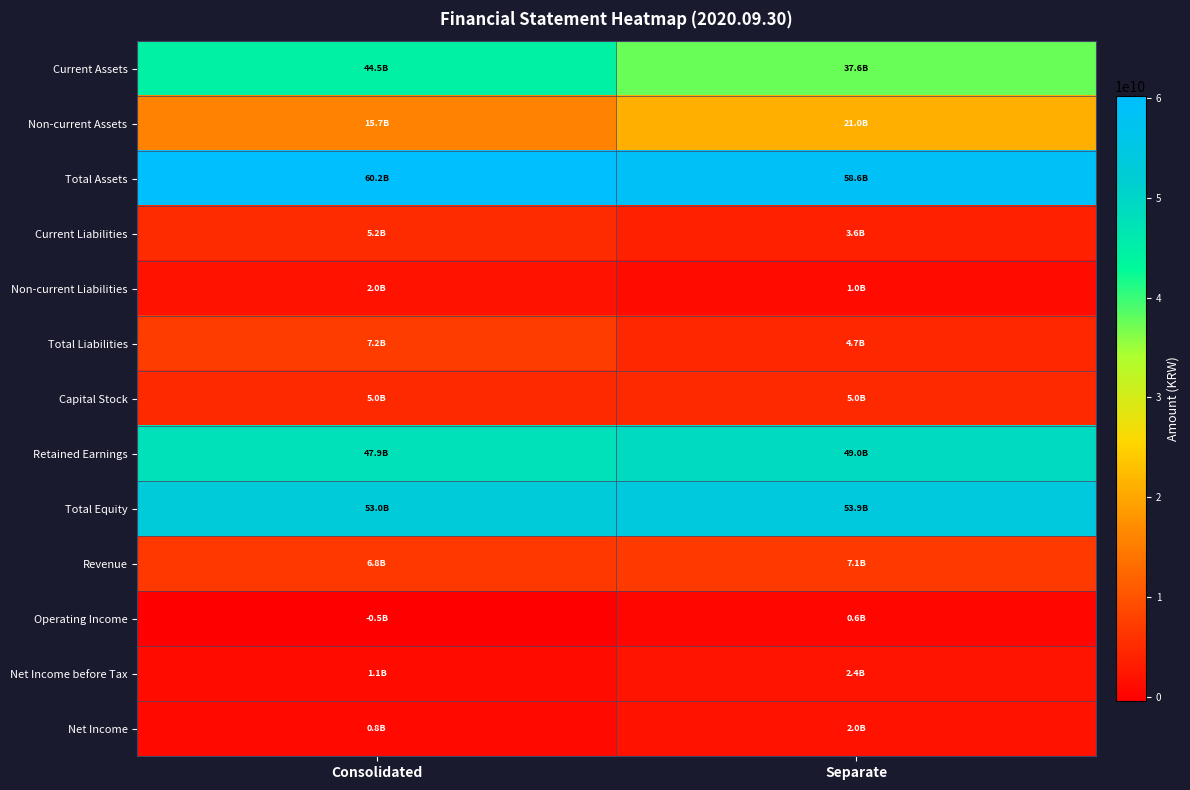

What is the difference between the highest and lowest values at Consolidated?

60664115274